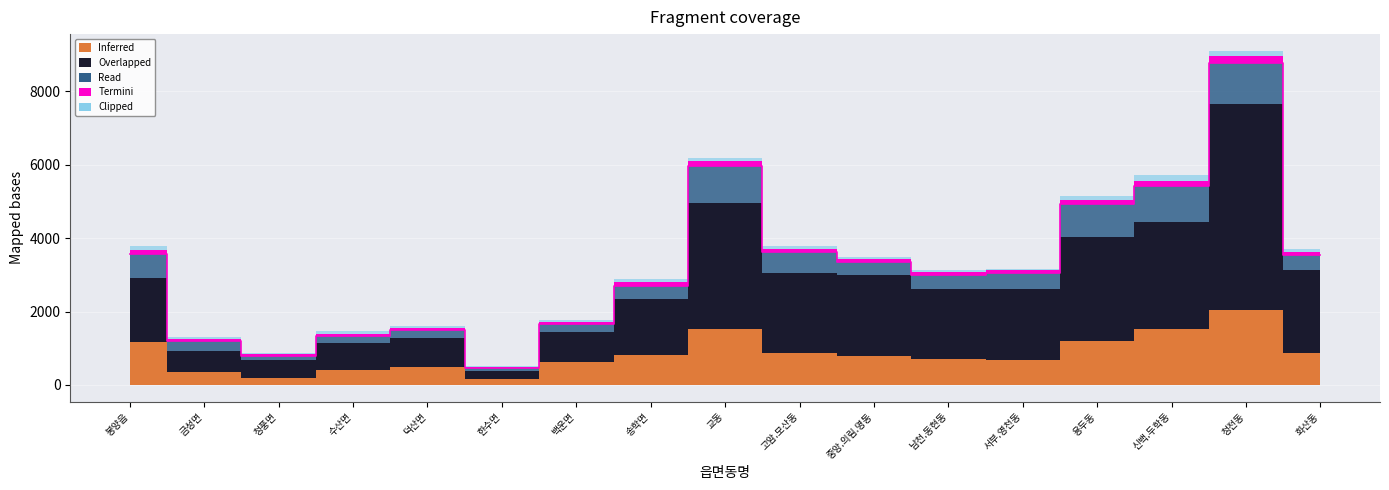

The value of 국민중심당 at 남천.동현동 is 116. True or false?

False